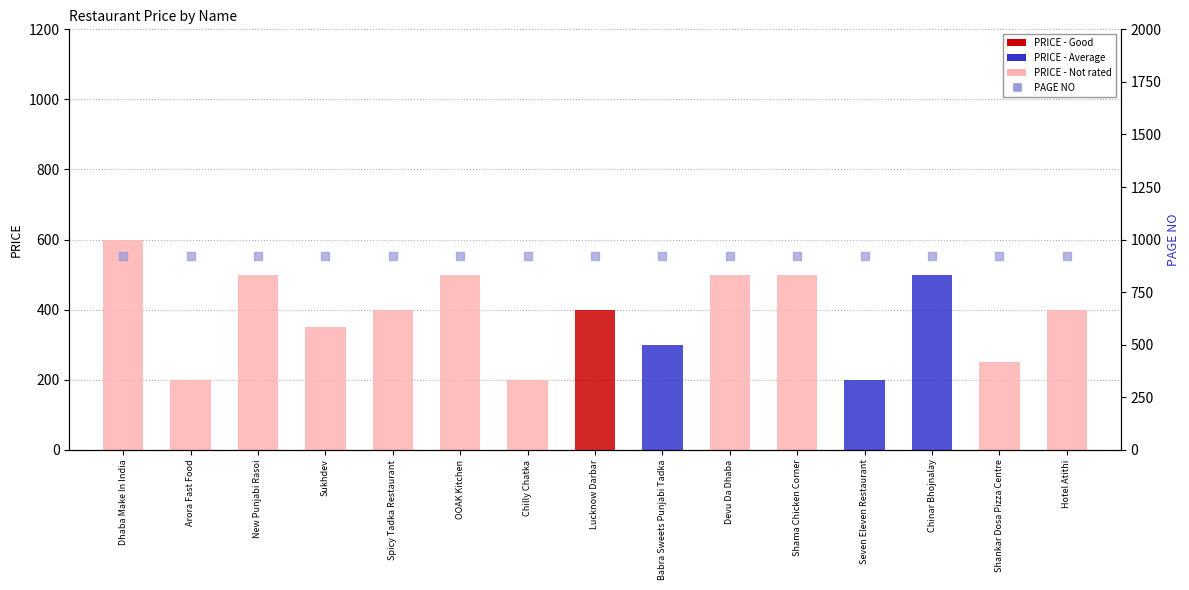

Which series reaches the minimum Y coordinate?

PRICE (value)